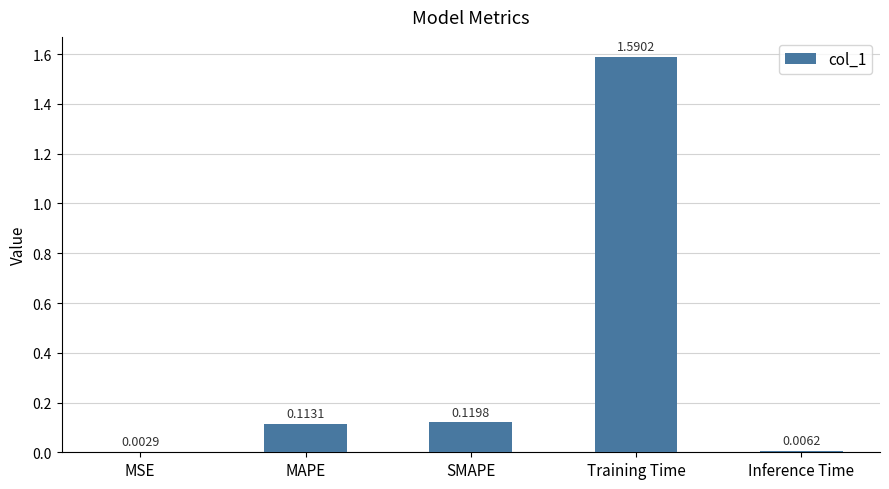

What is the average value?

0.4